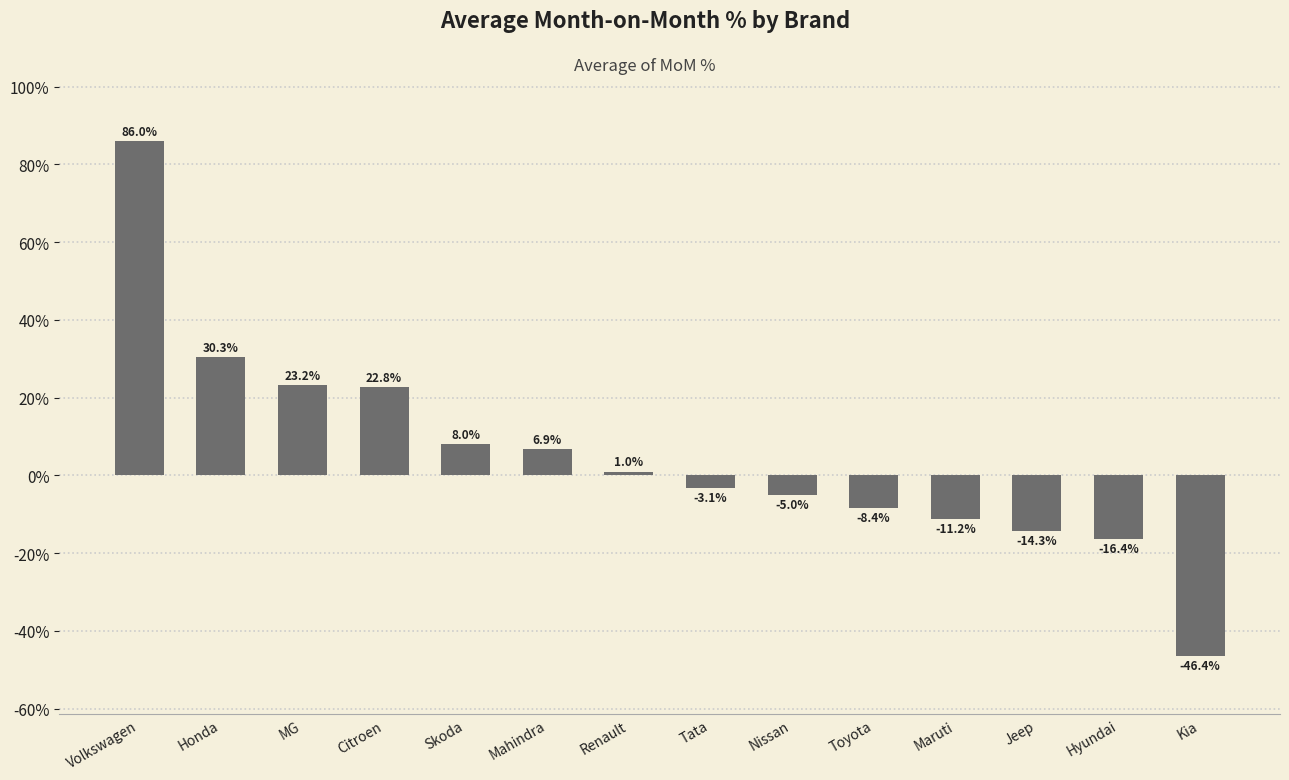

The value at Toyota is -8.4. True or false?

True